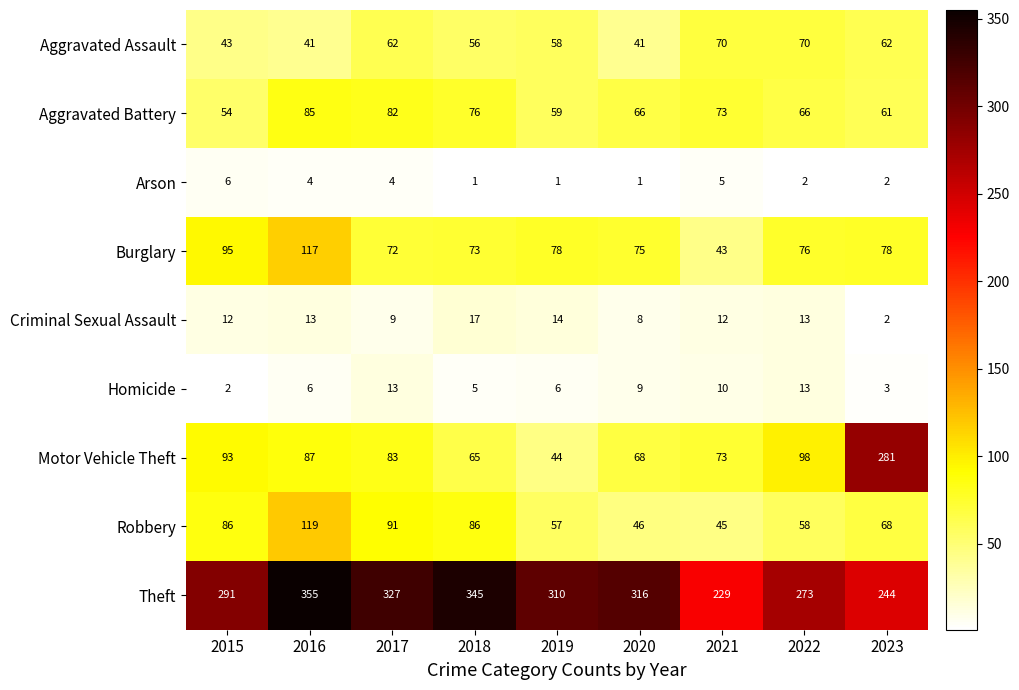

At which label does Criminal Sexual Assault reach its peak?

2018